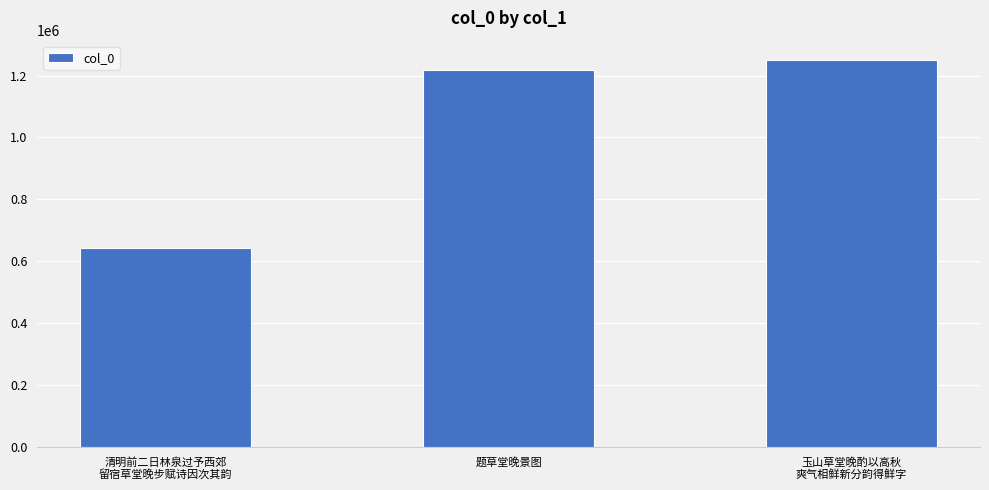

Where is the data nearest to the value 946011?

题草堂晚景图